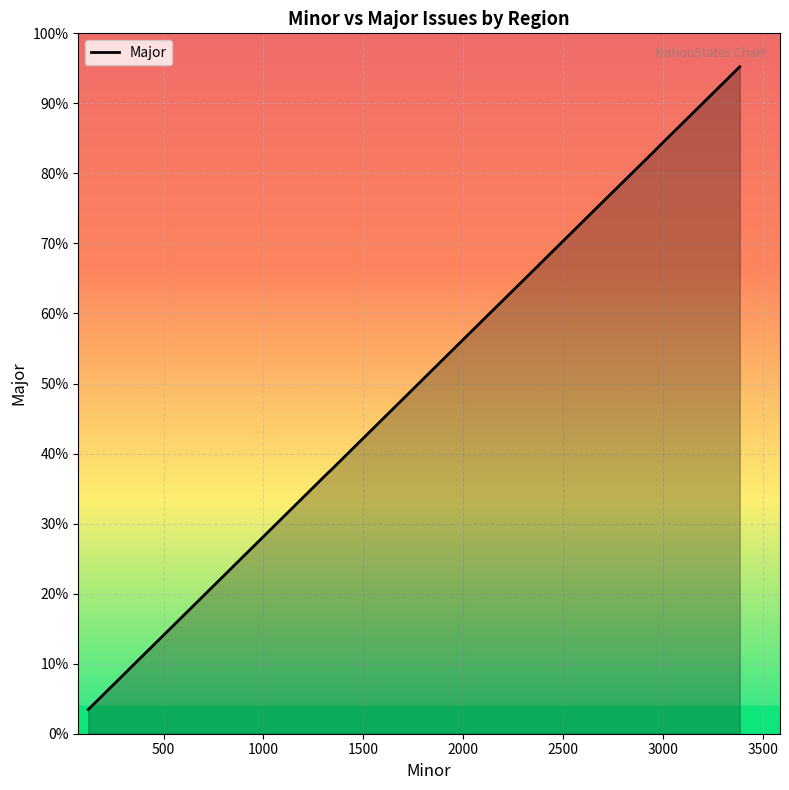

Rank the categories by value from highest to lowest.

Brest Oblast, notas region, Eastern American, Submissive, Malphe, The Collective, Cretanja, Brotherhood, Lemon hub, Regional Officers, Union Confederate, Kyorgia, Aerope, Fascist Nudists, Commonwealth, West Germanic, Tractor Region, United Fascist Territory, The Koprulu Sector, Northern Ameria, Pride Rock